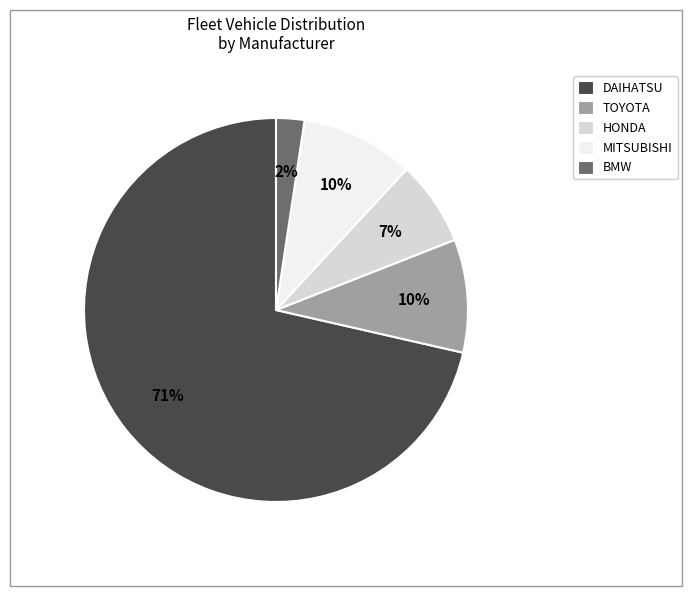

True or false: TOYOTA accounts for 17% of the total.

False